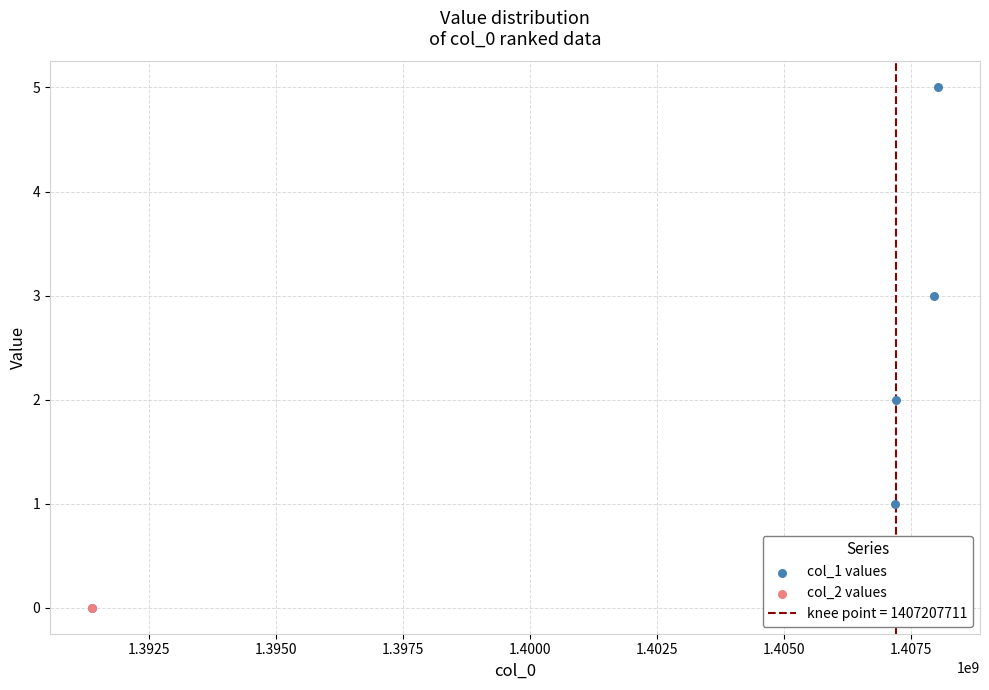

At how many categories does at least one series exceed 4?

1